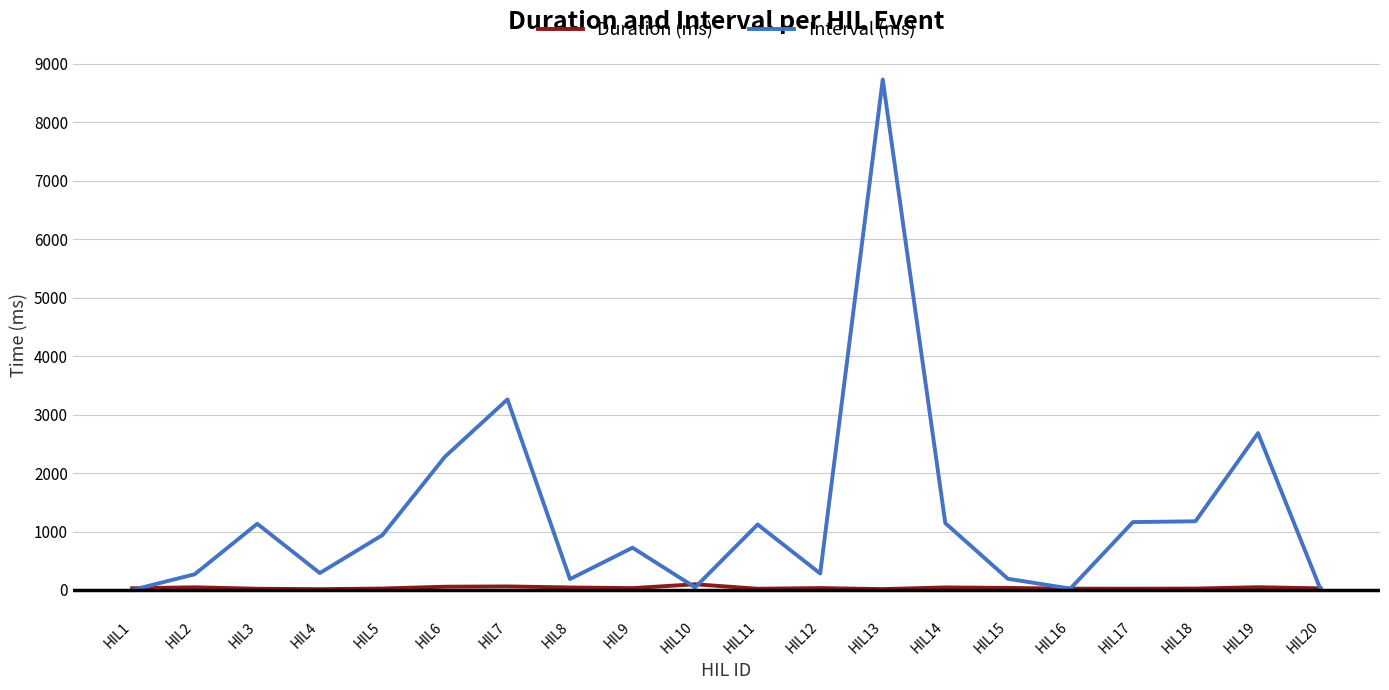

Does the chart display data point markers on the line(s)?

No